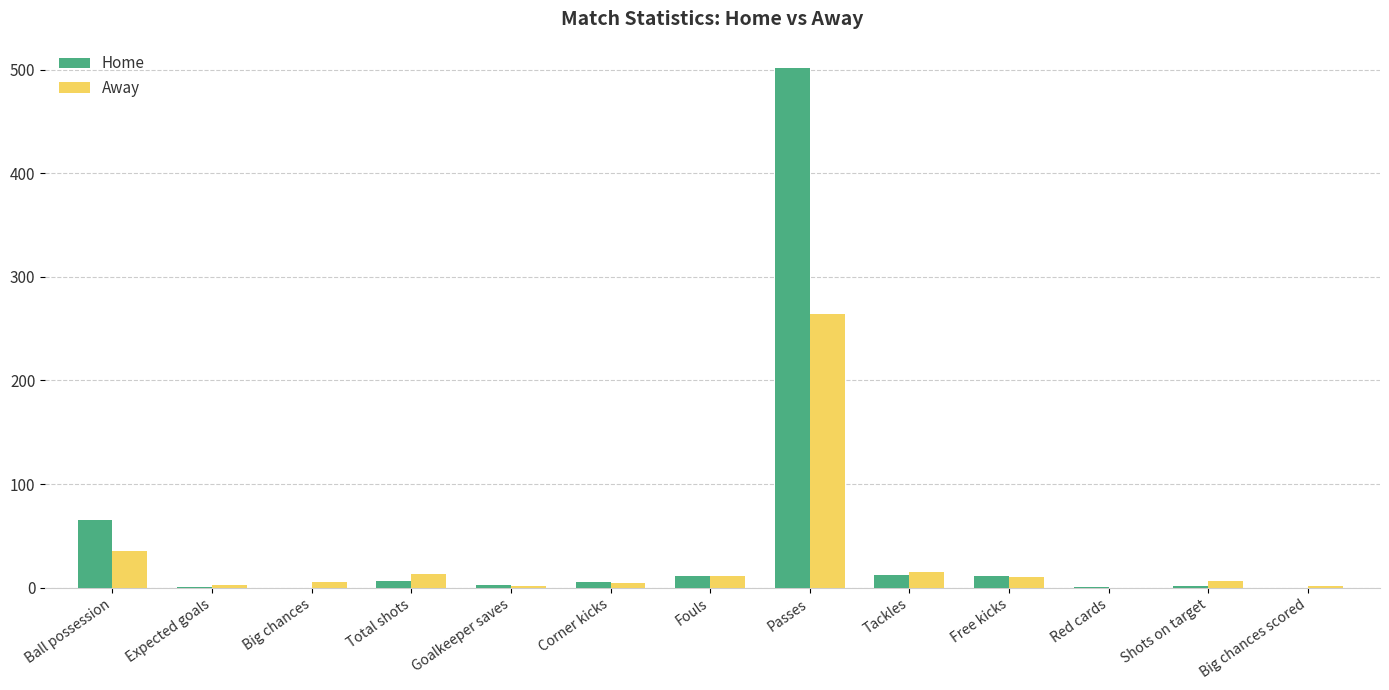

True or false: Away has a value of 11.0 at Fouls.

True